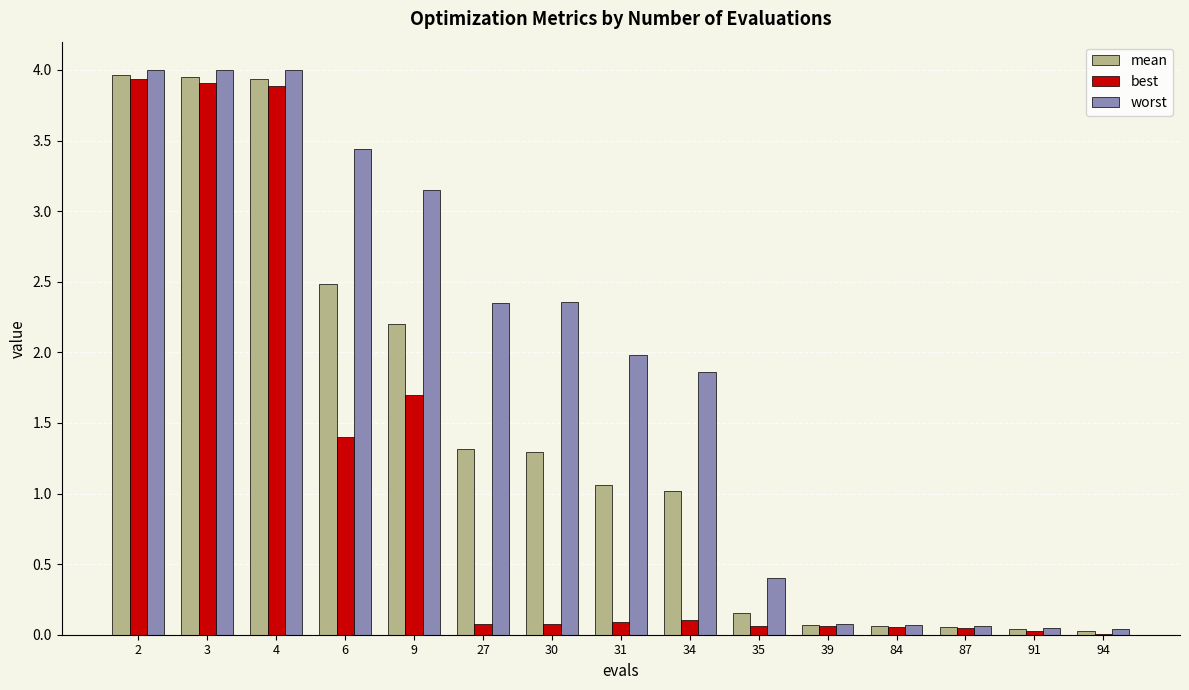

What is the sum of the best values at 3 and 6?

5.3